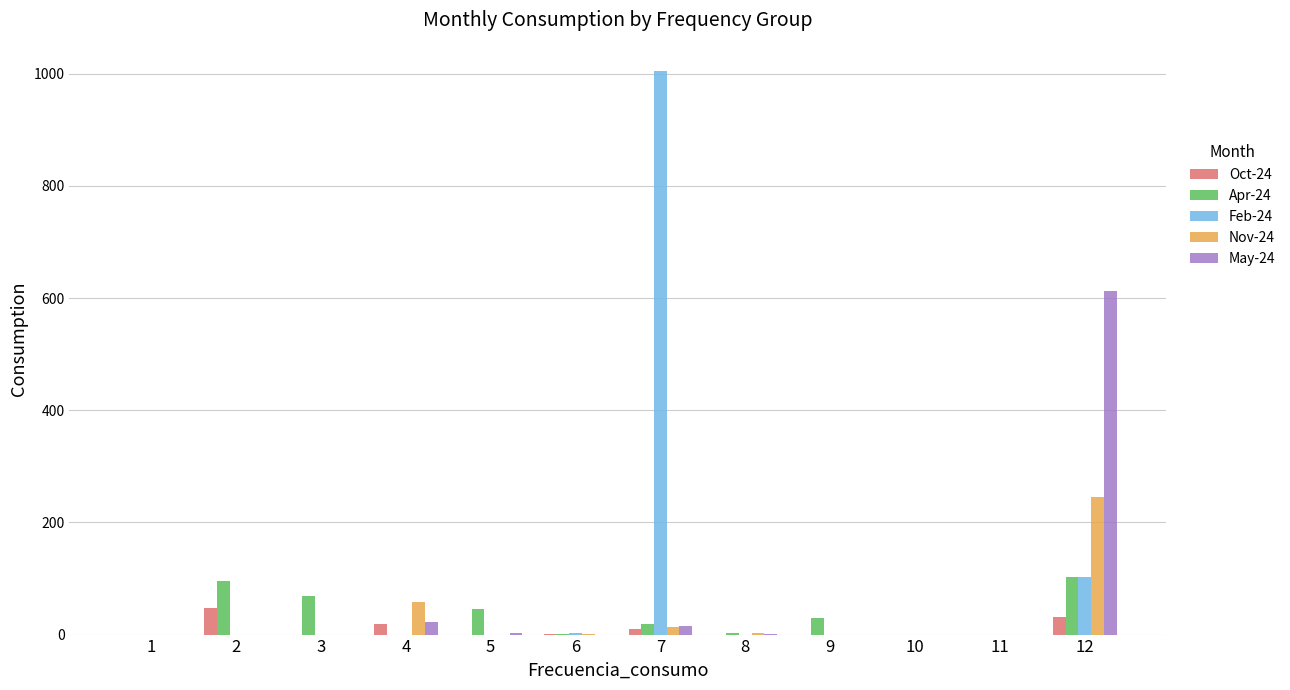

Which series has the largest total across all categories?

Feb-24